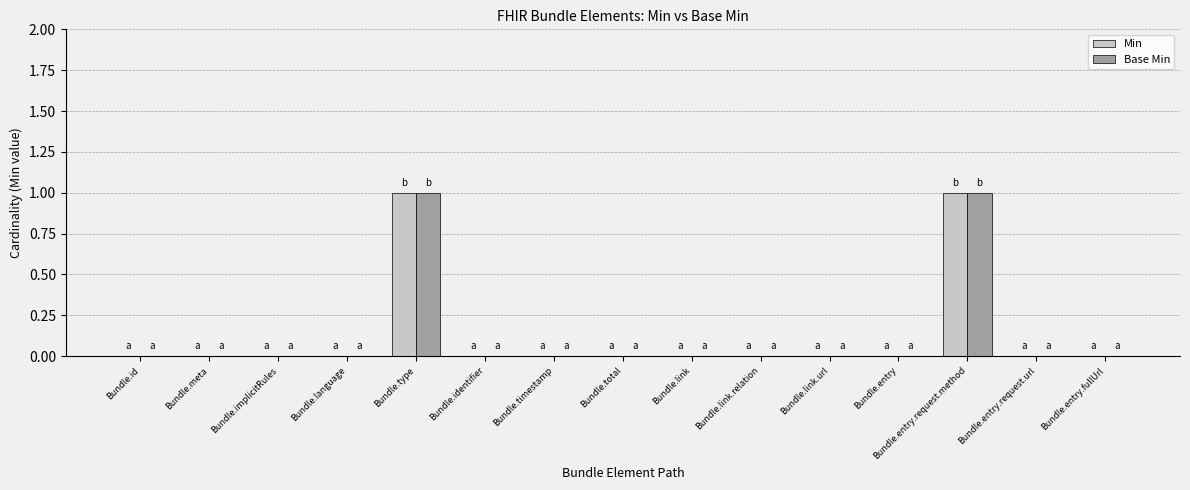

True or false: Min has a value of 0 at Bundle.entry.request.url.

True